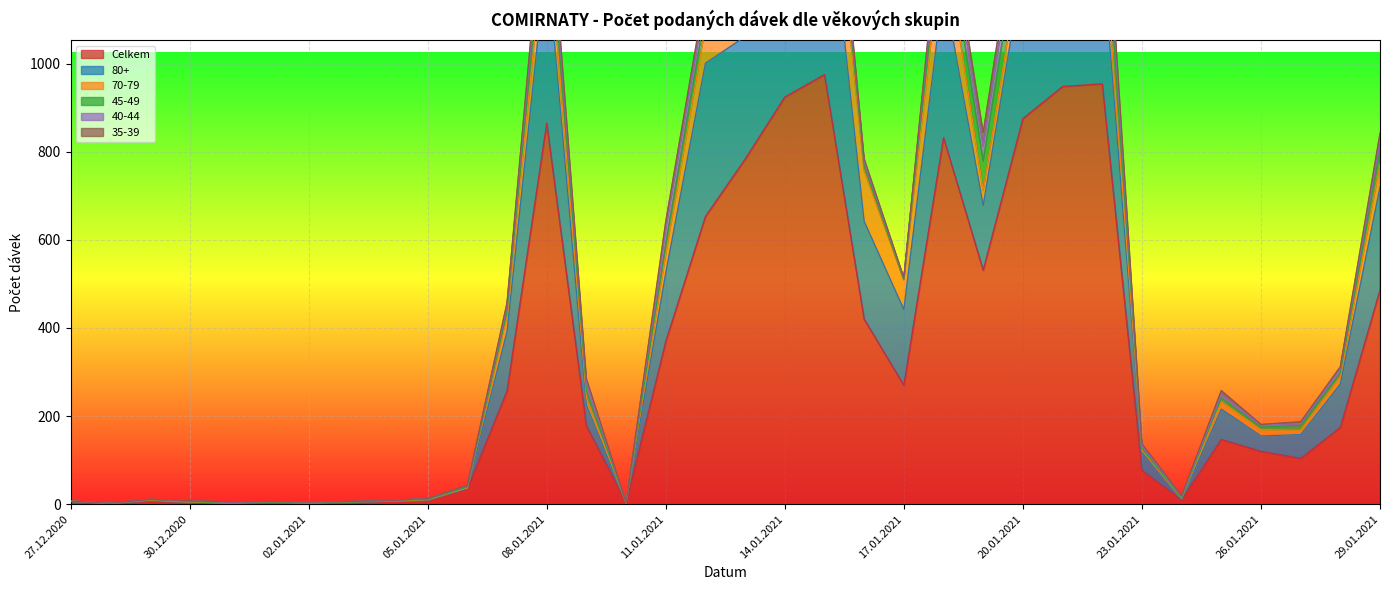

The 70-79 series shows 1 at 06.01.2021. True or false?

True